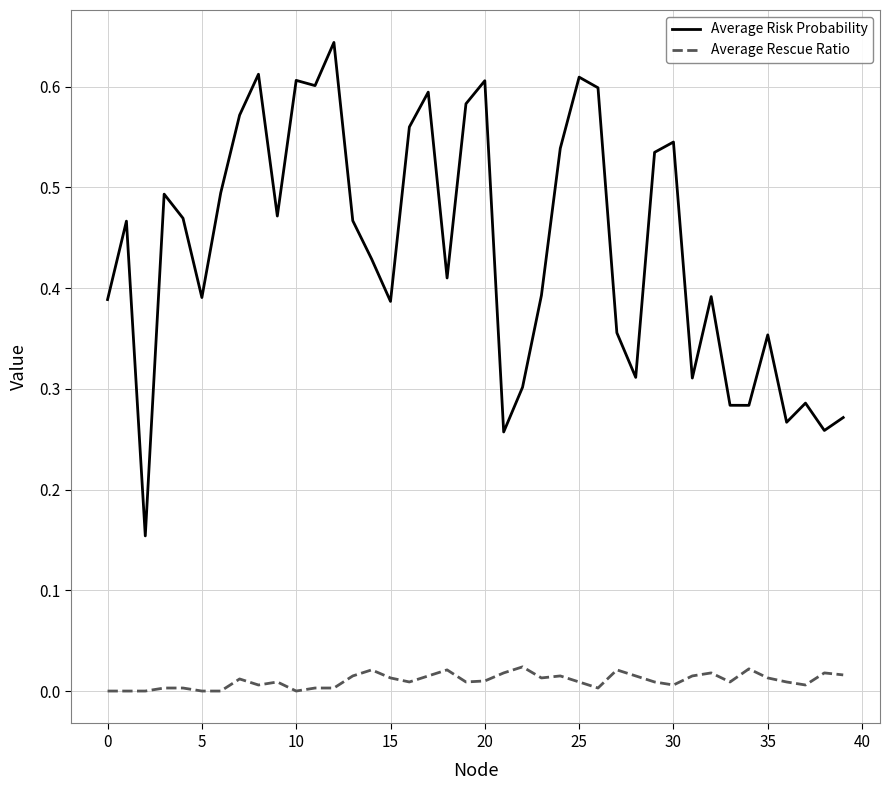

What are all the series names shown in the legend?

Average Risk Probability, Average Rescue Ratio